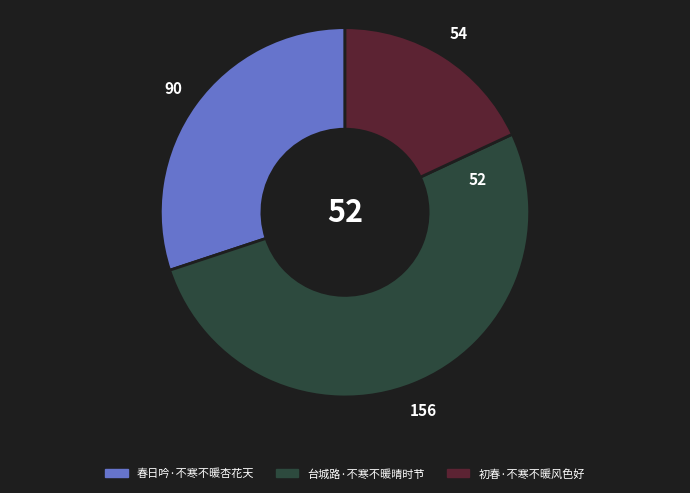

Which slice is the smallest?

初春·不寒不暖风色好